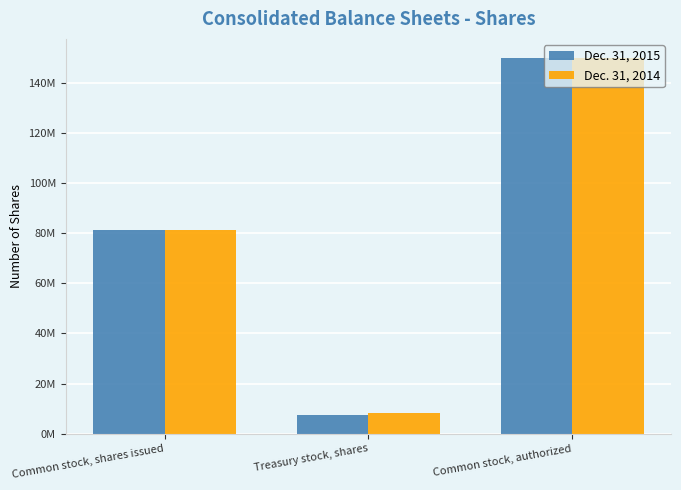

Reading left to right, list all the values displayed in this chart.

Dec. 31, 2015: Common stock, shares issued=81280000	Treasury stock, shares=7351000	Common stock, authorized=150000000
Dec. 31, 2014: Common stock, shares issued=81070000	Treasury stock, shares=8157000	Common stock, authorized=150000000